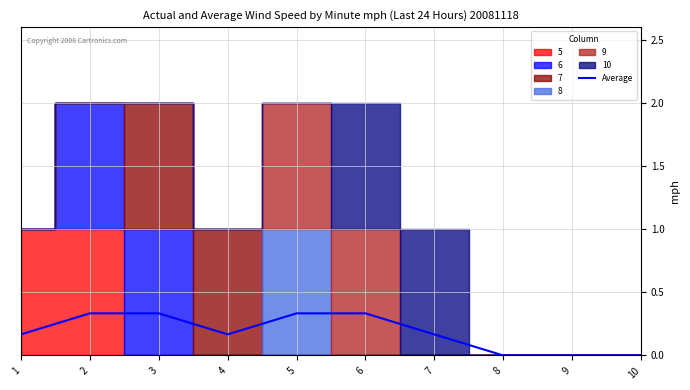

Rank the categories by value from highest to lowest.

2, 3, 5, 6, 1, 4, 7, 8, 9, 10